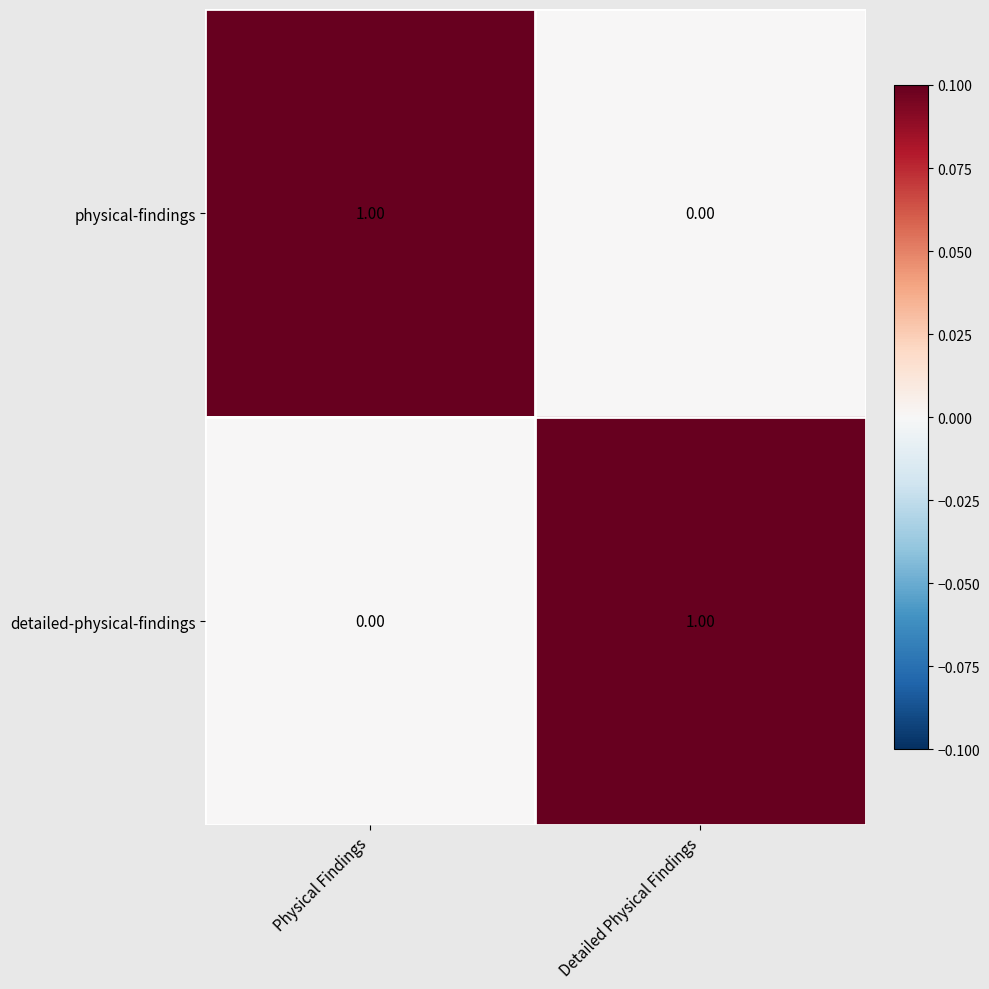

At which label does detailed-physical-findings reach its peak?

Detailed Physical Findings